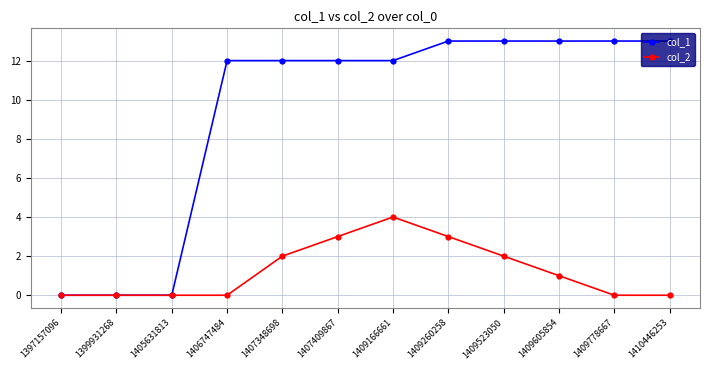

What is the difference between the maximum and minimum values in the col_2 series?

4